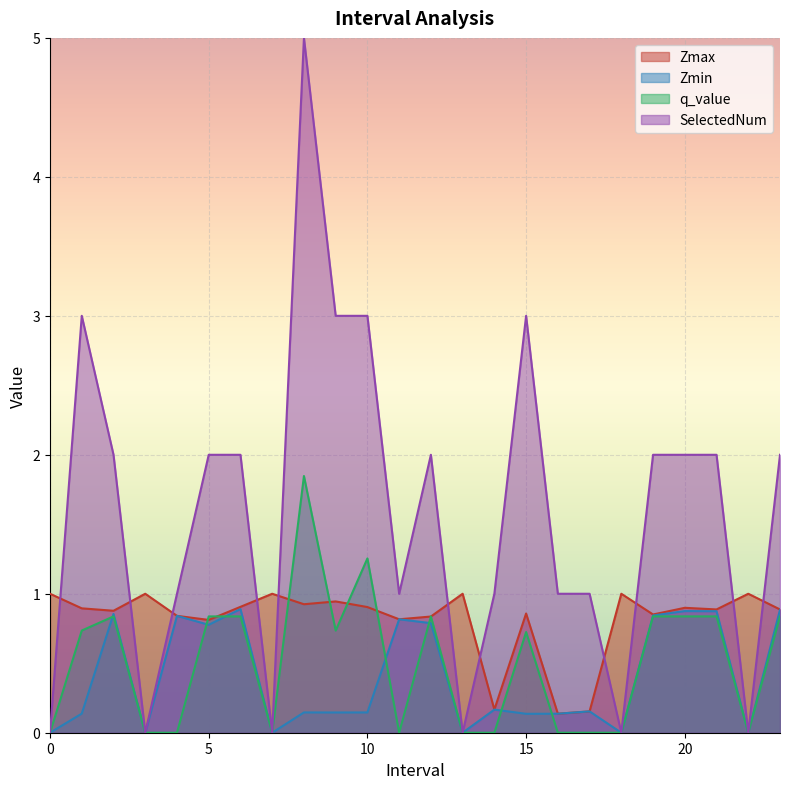

How many lines are shown in the chart?

4